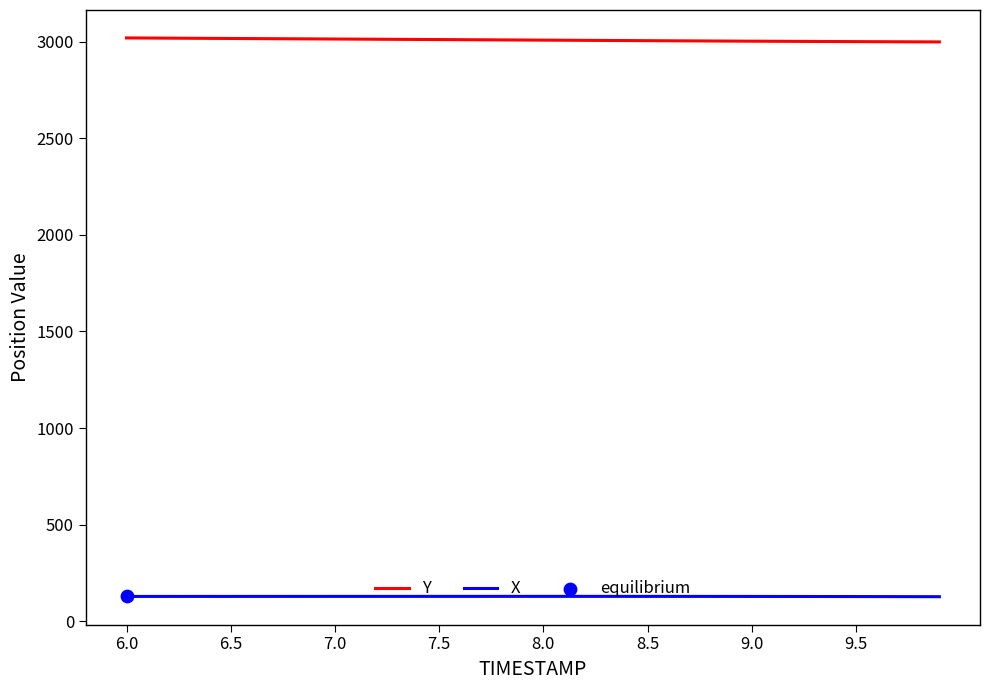

Which series has the largest total across all categories?

Y